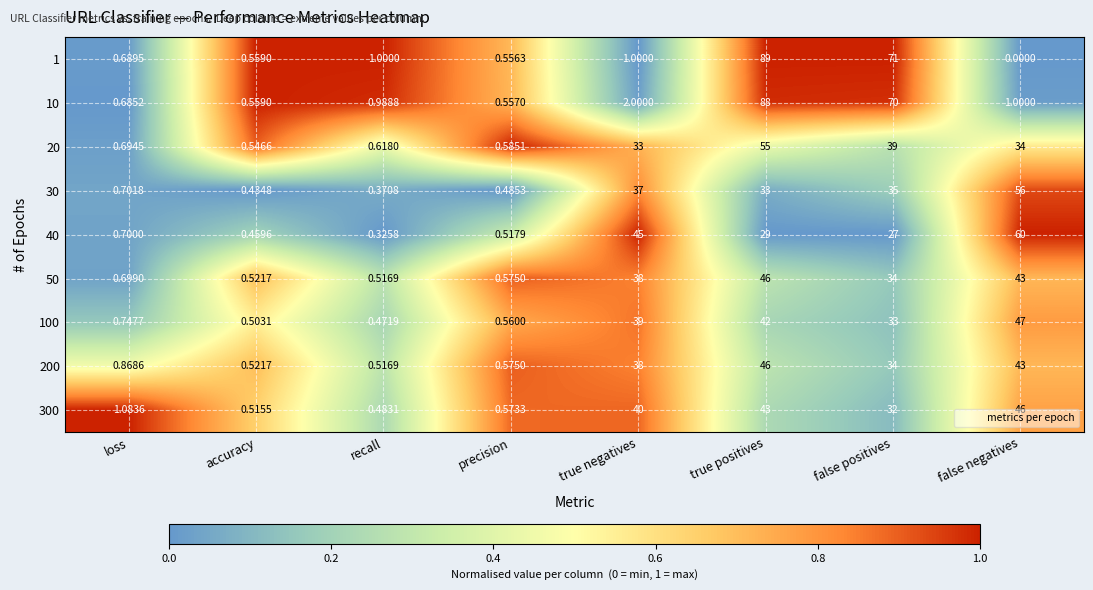

Which category has the highest value in the 20 series?

true positives